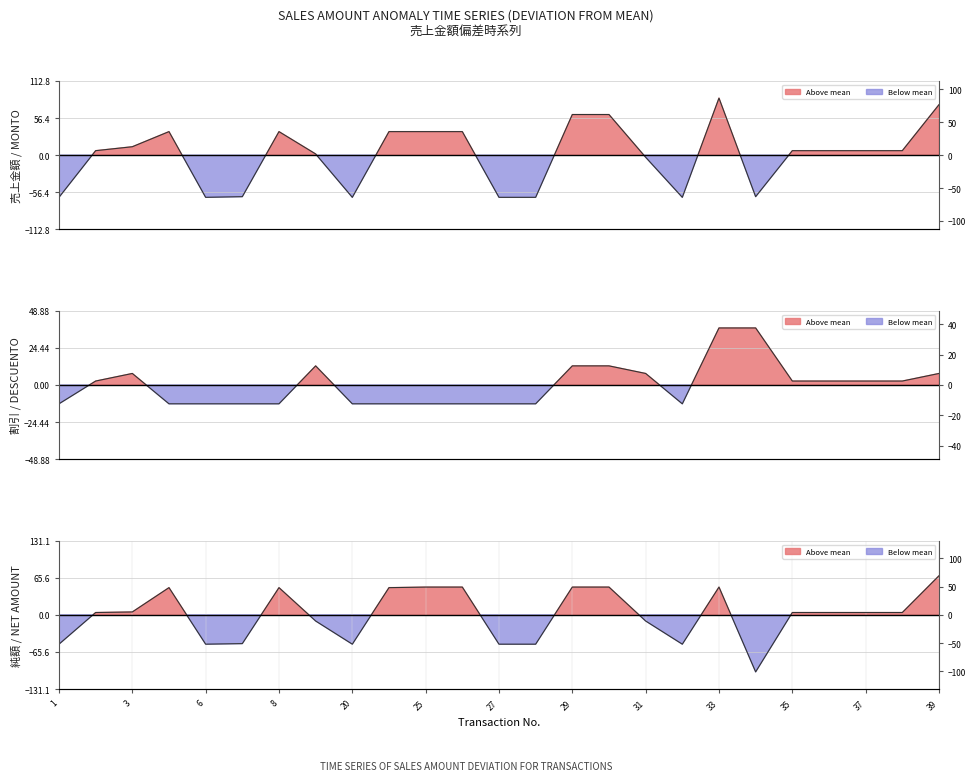

The Total Sales (MONTO) series shows -64.2 at 27. True or false?

True